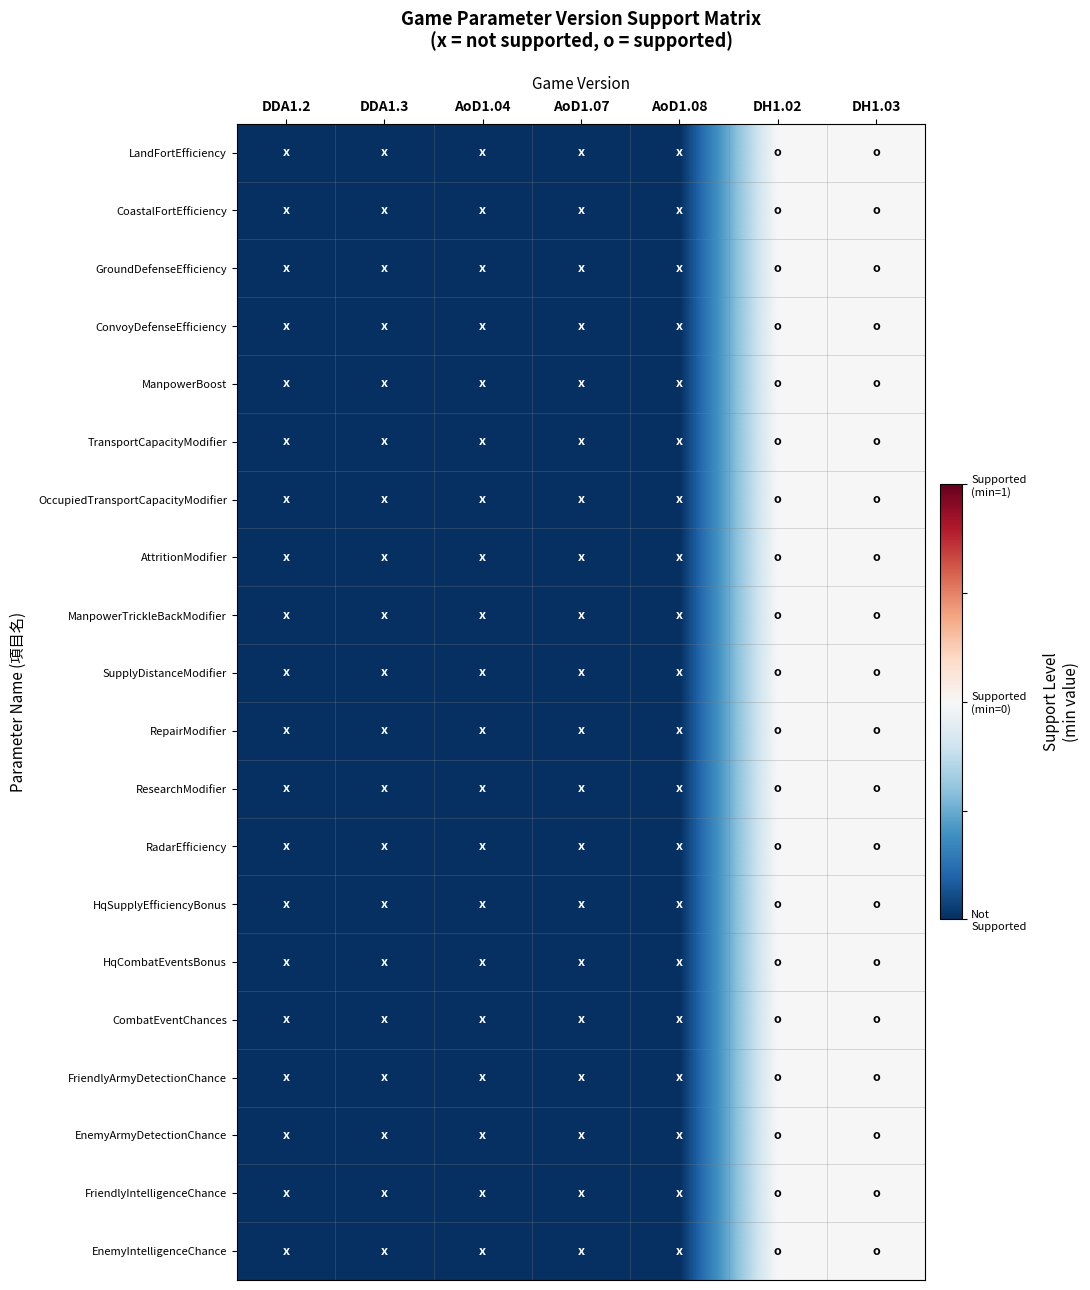

Rank the series at AoD1.07 from highest to lowest value.

LandFortEfficiency, CoastalFortEfficiency, GroundDefenseEfficiency, ConvoyDefenseEfficiency, ManpowerBoost, TransportCapacityModifier, OccupiedTransportCapacityModifier, AttritionModifier, ManpowerTrickleBackModifier, SupplyDistanceModifier, RepairModifier, ResearchModifier, RadarEfficiency, HqSupplyEfficiencyBonus, HqCombatEventsBonus, CombatEventChances, FriendlyArmyDetectionChance, EnemyArmyDetectionChance, FriendlyIntelligenceChance, EnemyIntelligenceChance